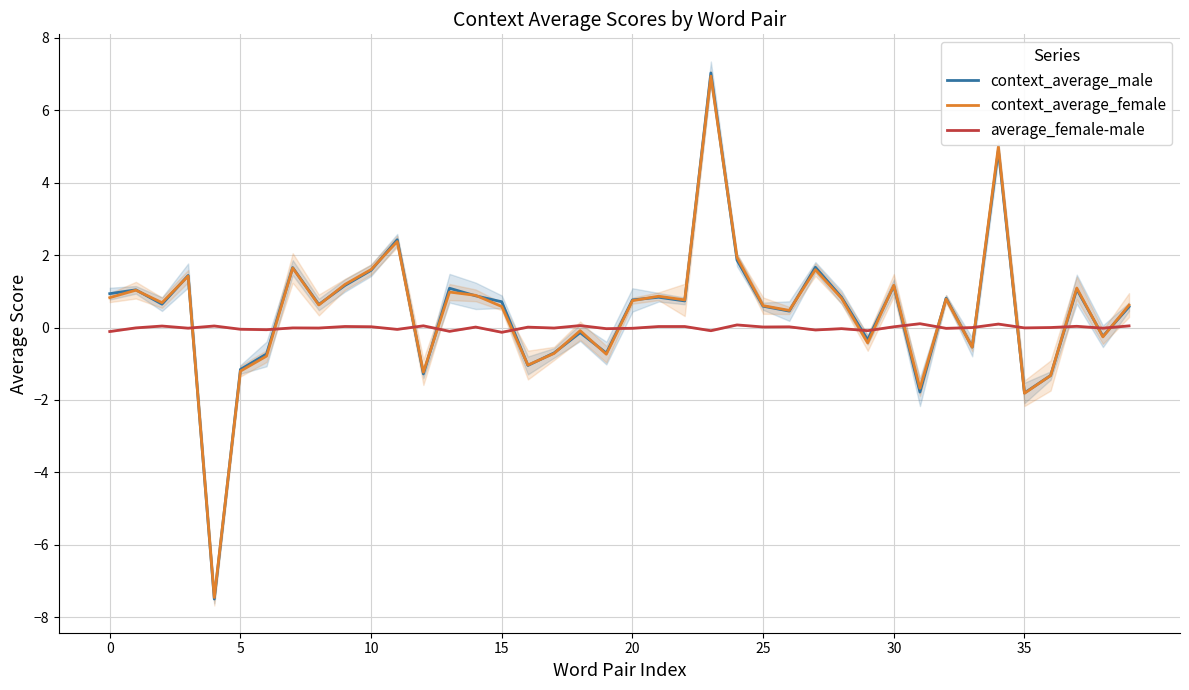

What is the maximum value for context_average_female?

6.9